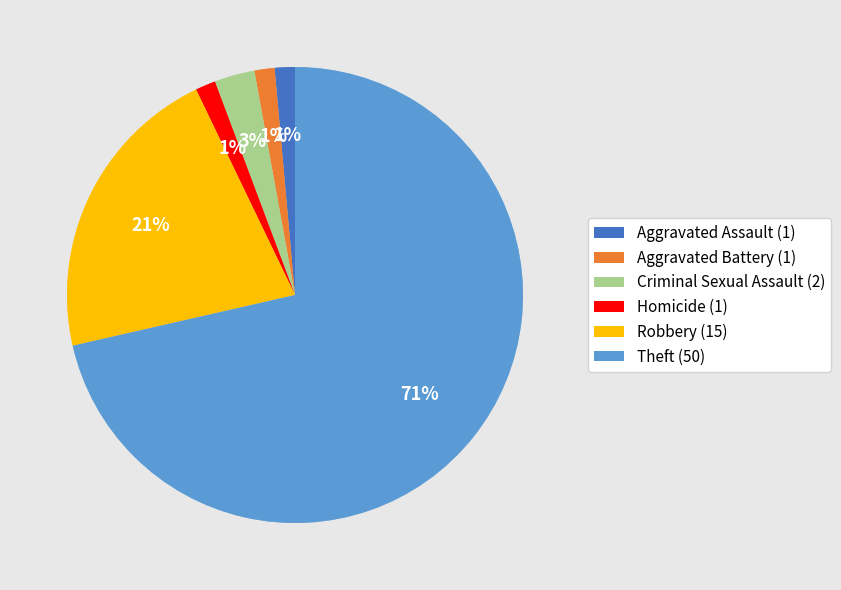

Which has a higher value, Homicide or Criminal Sexual Assault?

Criminal Sexual Assault